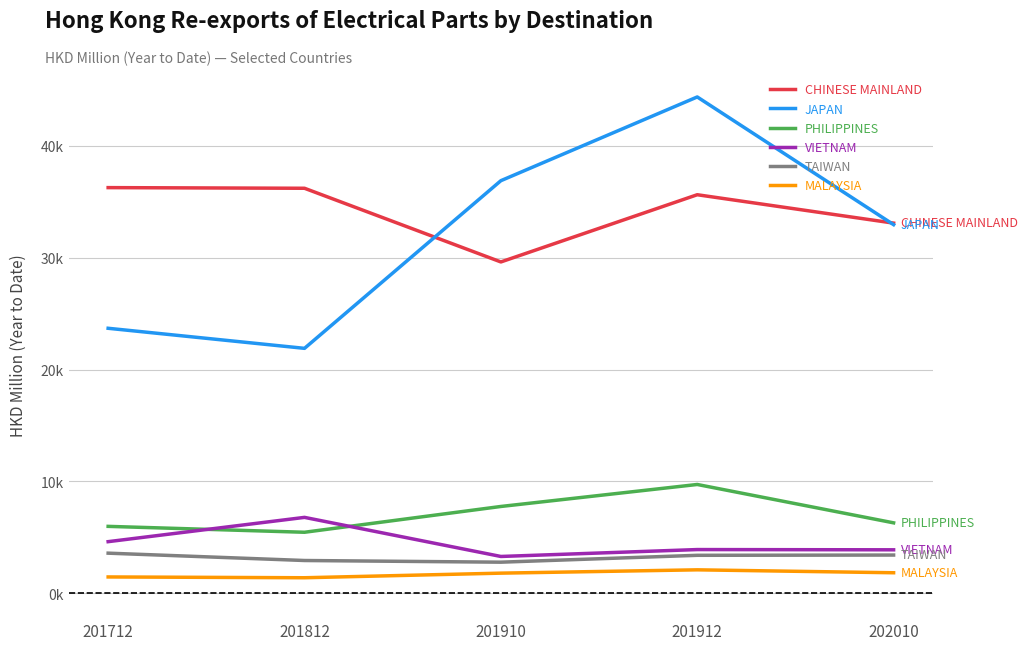

What is the difference between the maximum and minimum values in the PHILIPPINES series?

4273.3